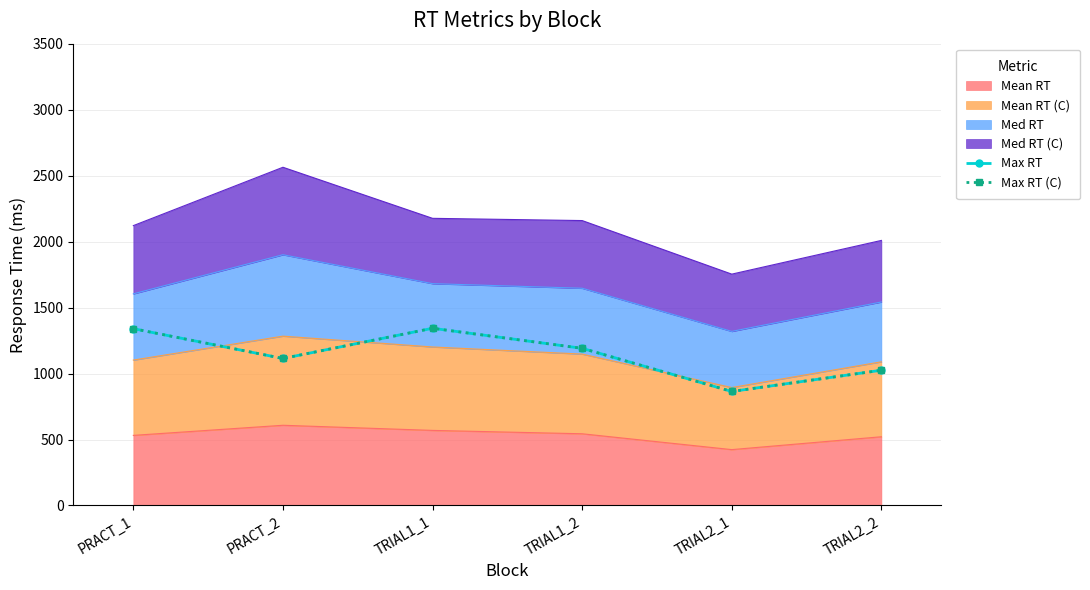

At which category is the sum across all series the highest?

TRIAL1_1